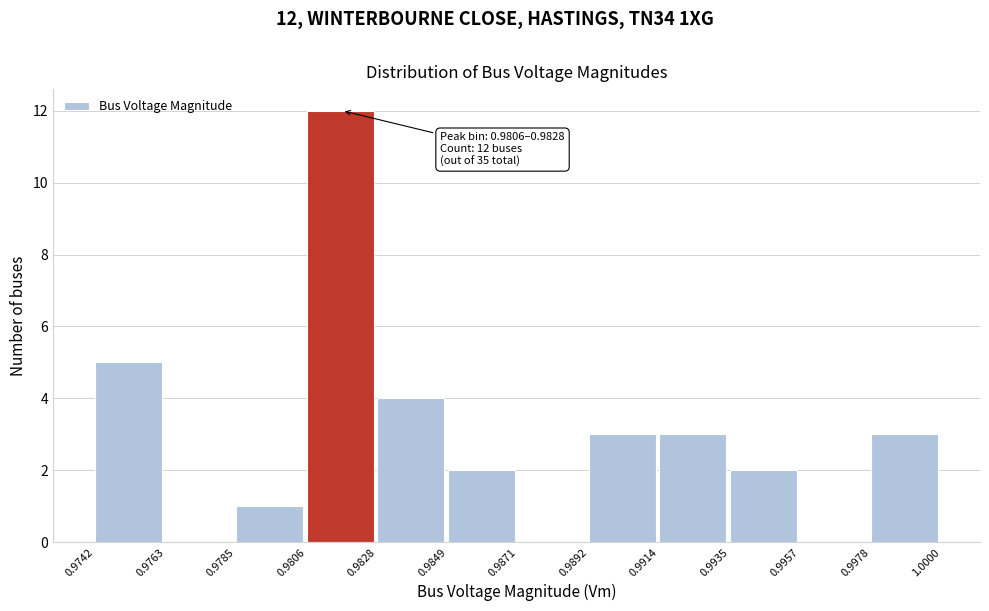

Which range on the x-axis has the tallest bar?

0.9806 to 0.9828